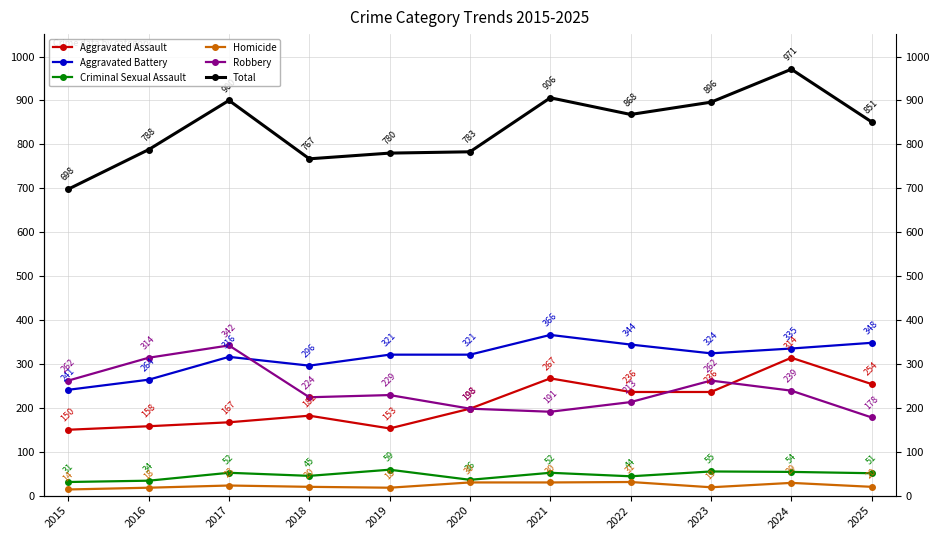

Which series has the widest spread of values?

Total